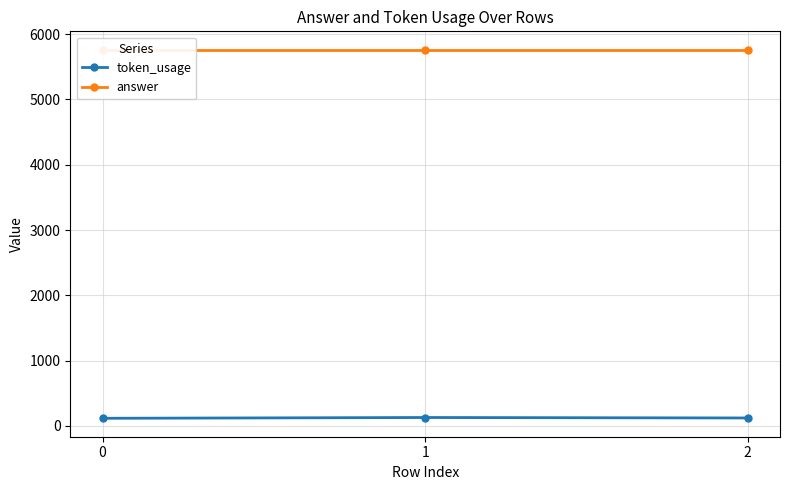

The value of answer at 2 is 5760. True or false?

True